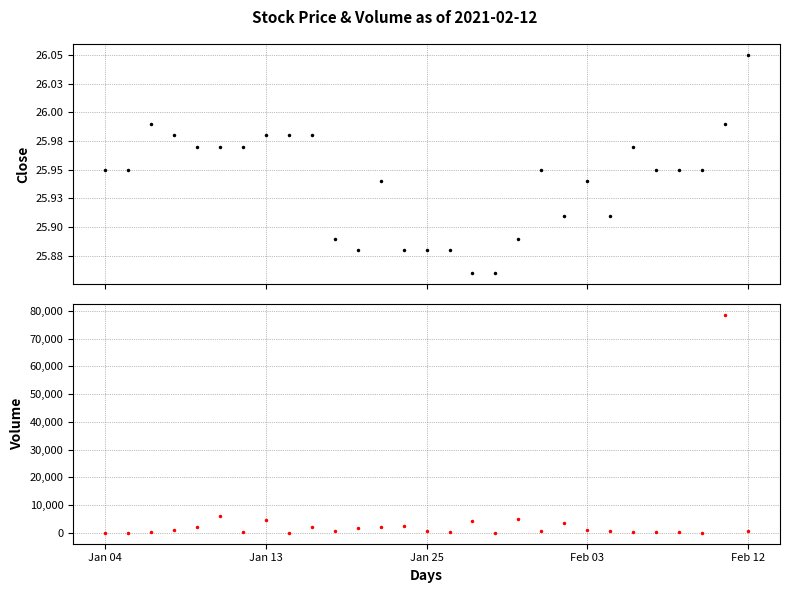

What is the label of the 3rd point from the right?

26